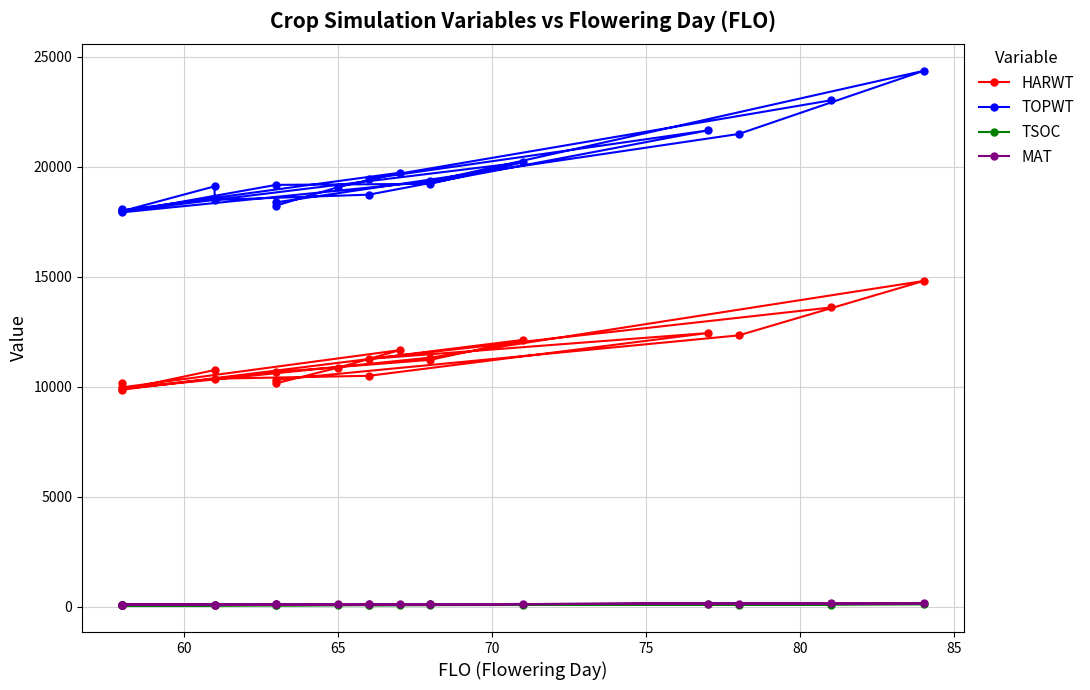

Reading right to left, transcribe all the data shown in this chart.

HARWT: 13605	11265	12442	10499	10368	10760	9868	12131	11225	10675	9910	11326	14808	12336	10319	10159	10868	11664	9974	10172
TOPWT: 23017	19446	21647	18728	18492	19106	17979	20195	19220	19173	17925	19331	24354	21484	18381	18234	19066	19723	18014	18089
TSOC: 106	82	119	86	77	77	74	103	98	78	76	111	126	97	79	90	92	105	76	83
MAT: 158	118	146	116	107	107	100	134	125	112	101	124	163	148	111	112	116	121	102	102